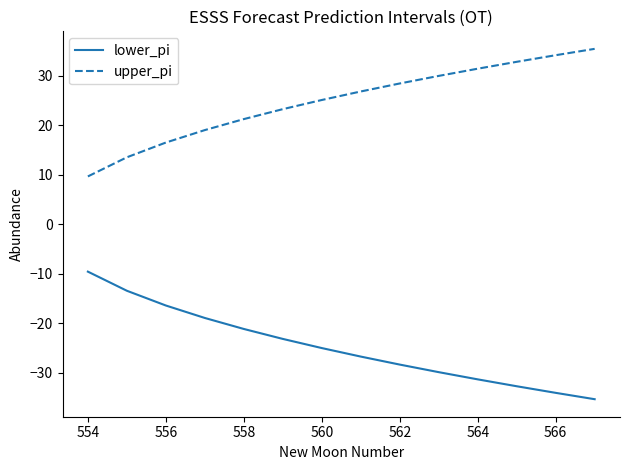

List the series in order of their overall mean, highest first.

upper_pi, lower_pi